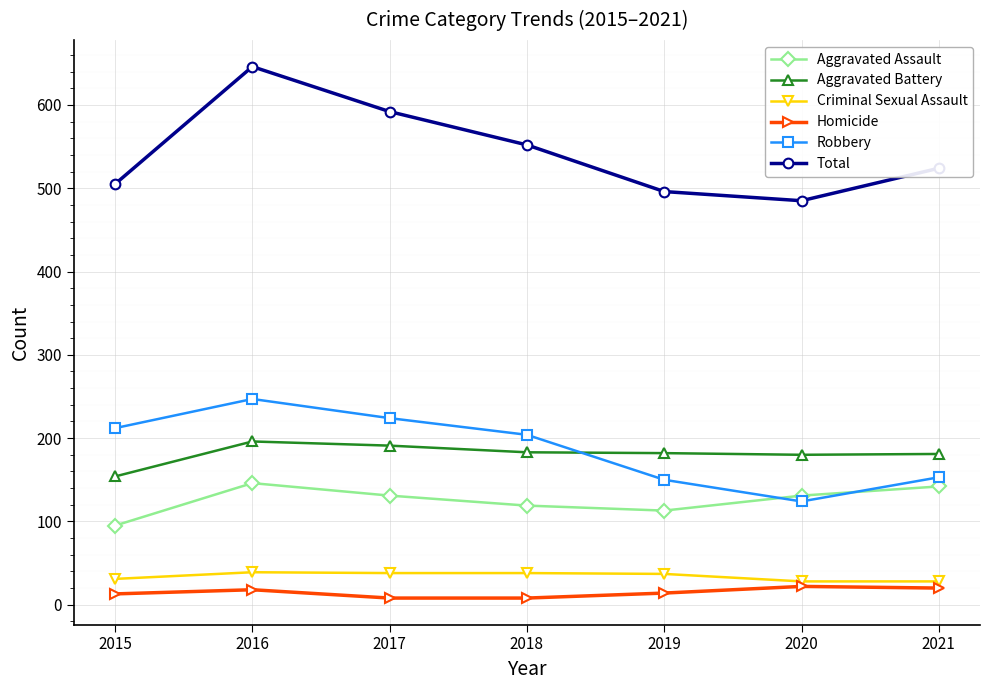

What is the highest value of the Robbery series?

247